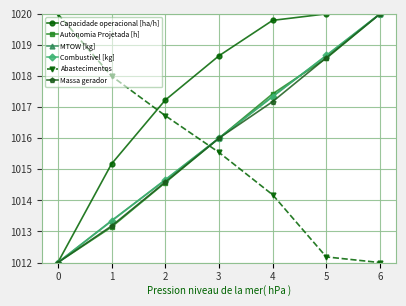

What is the sum of the Combustivel [kg] values at 2 and 1?

2028.0